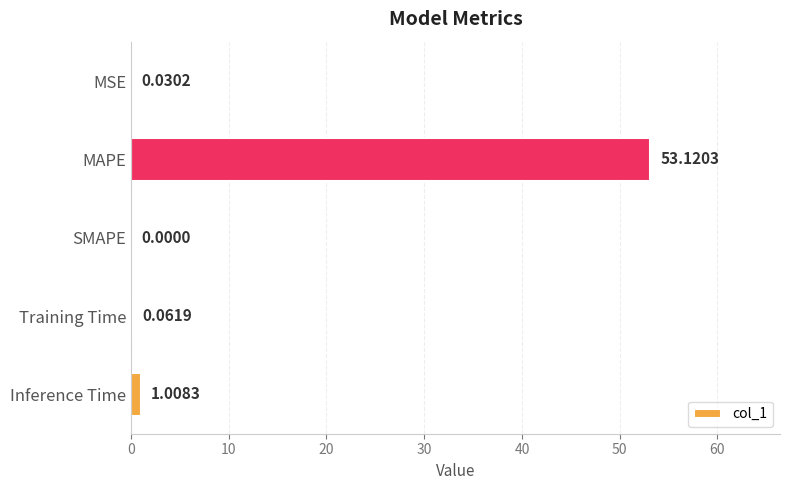

What is the change in value from MAPE to Inference Time?

-52.1